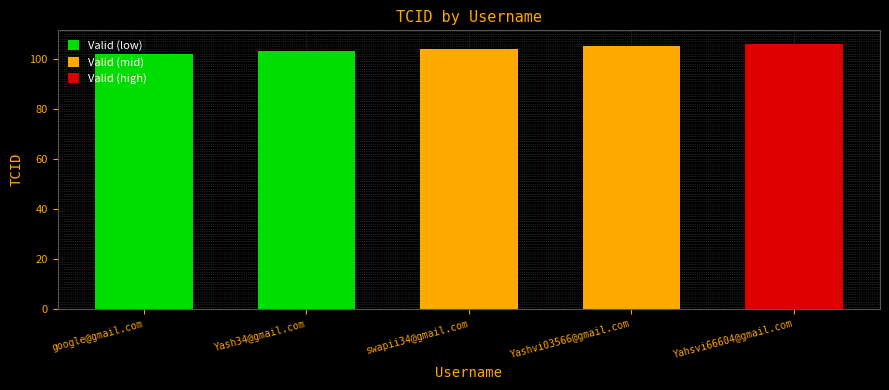

Read the value at Yashvi03566@gmail.com.

105